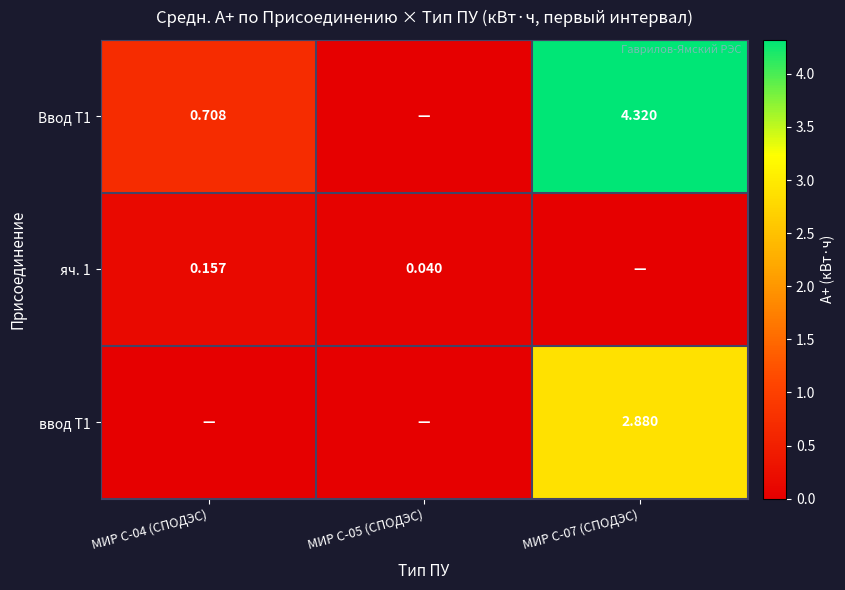

Is the value of яч. 1 at МИР С-05 (СПОДЭС) greater than the value of Ввод Т1 at МИР С-04 (СПОДЭС)?

No